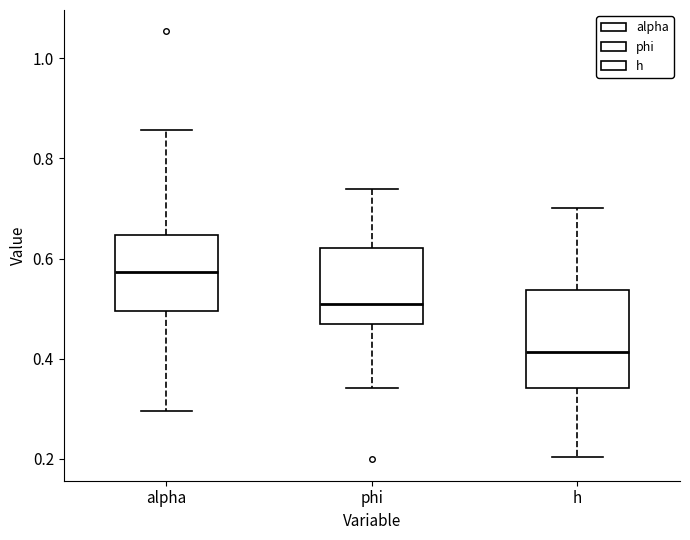

Which box has the lowest median line?

h